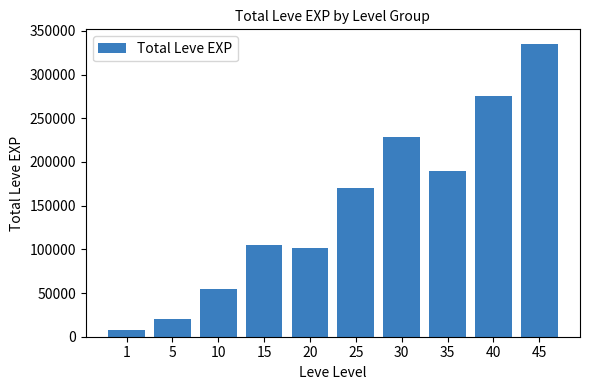

Between 25 and 1, which is larger?

25